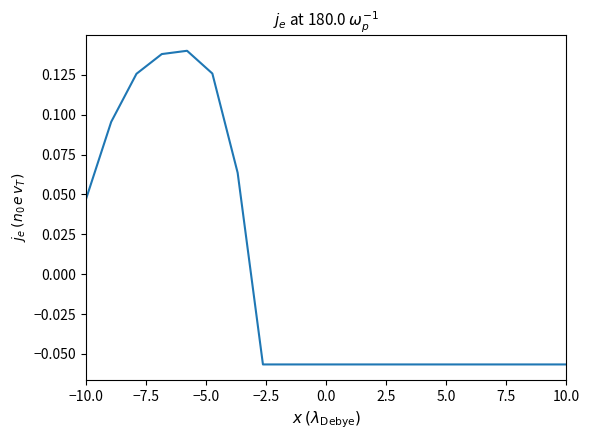

How many lines are shown in the chart?

1